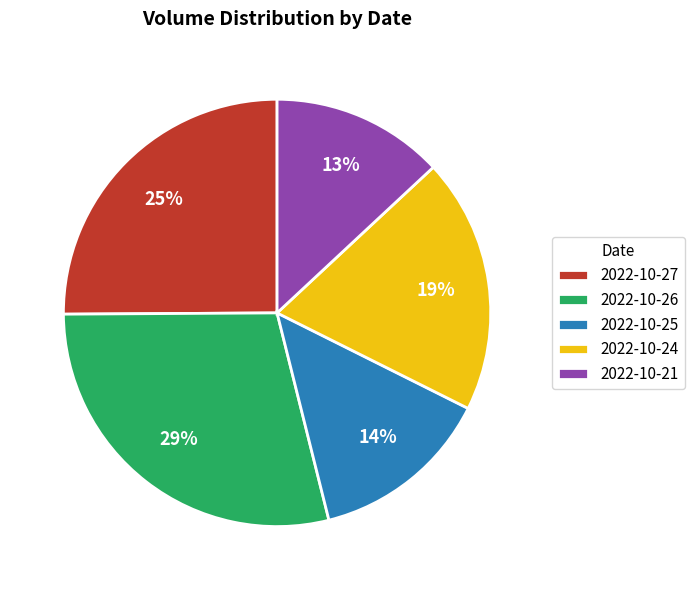

Rank the categories by value from lowest to highest.

2022-10-21, 2022-10-25, 2022-10-24, 2022-10-27, 2022-10-26